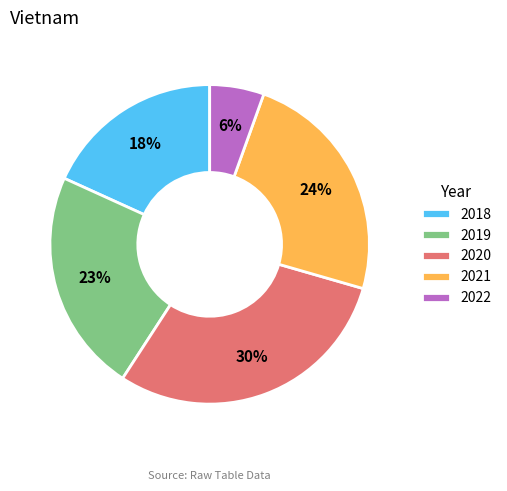

Rank the categories by value from highest to lowest.

2020, 2021, 2019, 2018, 2022